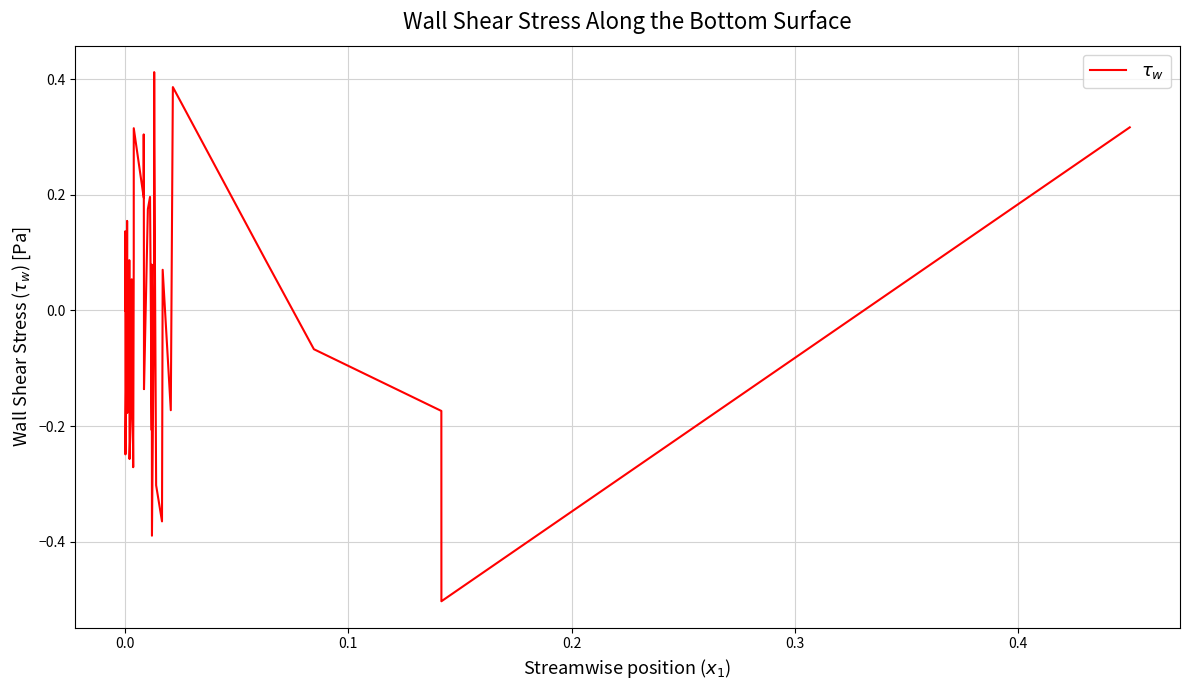

What is the difference between the second highest and minimum values?

0.9